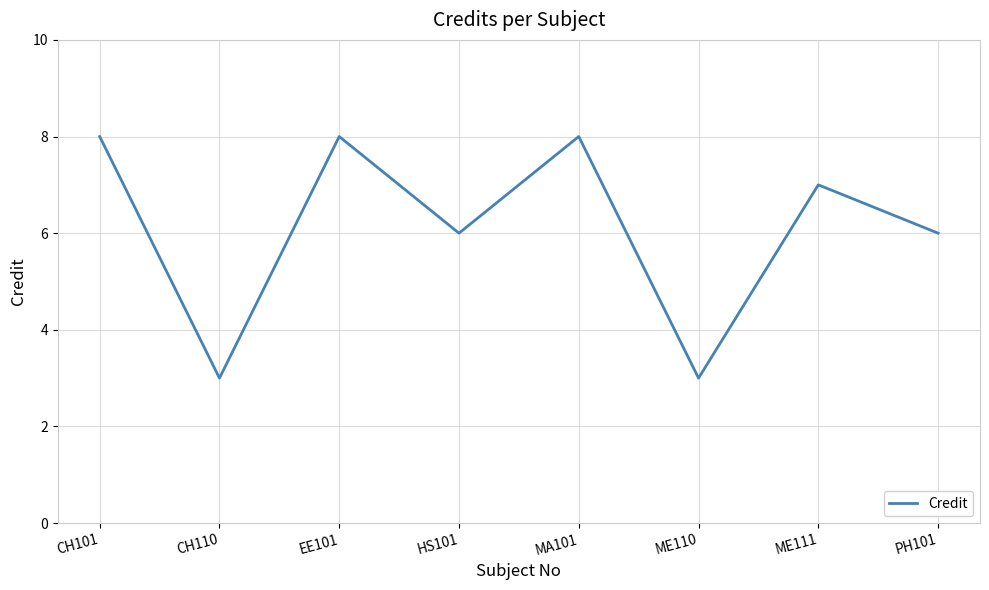

What is the maximum value shown in the chart?

8